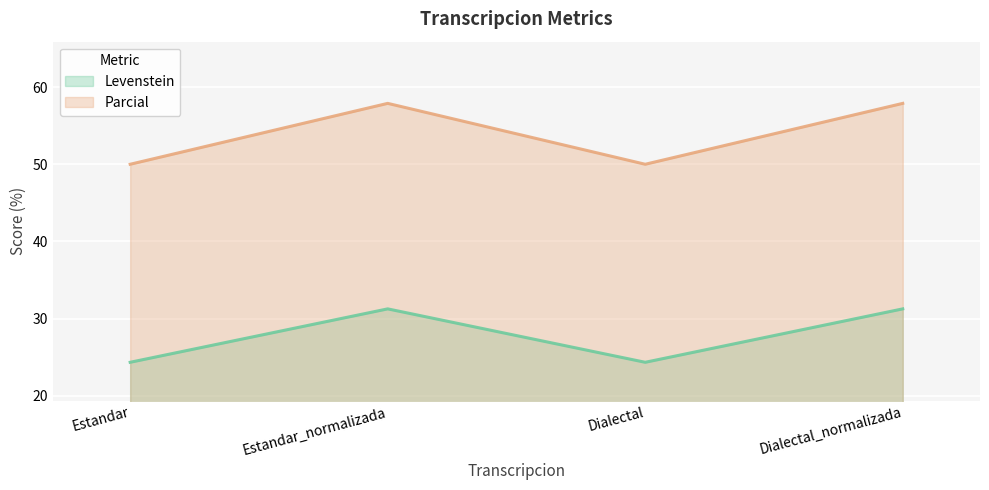

Reading left to right, list all the values displayed in this chart.

Levenstein: 24.3	31.2	24.3	31.2
Parcial: 50.0	57.9	50.0	57.9